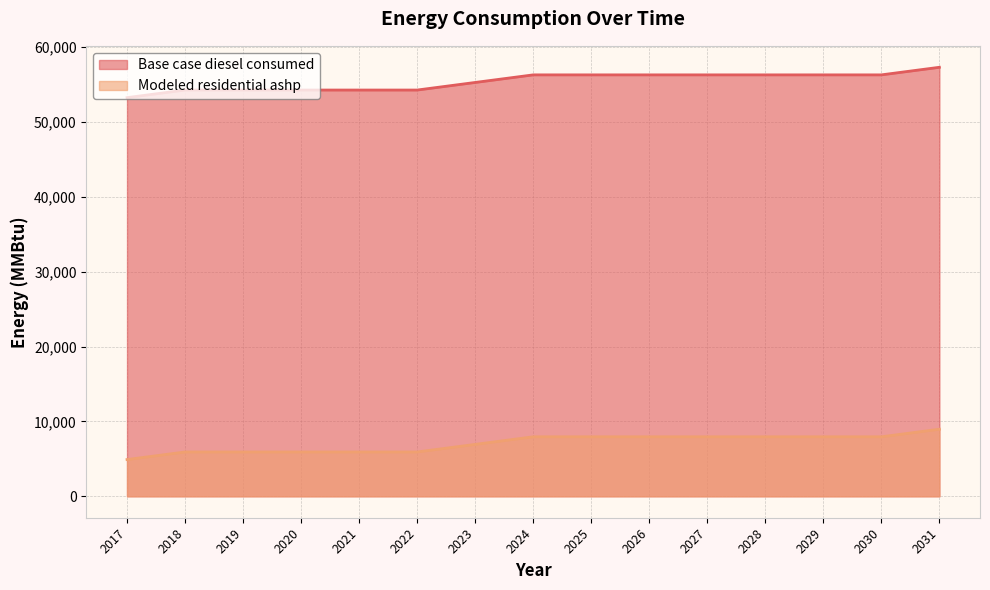

What is the sum of the Base case diesel consumed values at 2029 and 2020?

110537.7